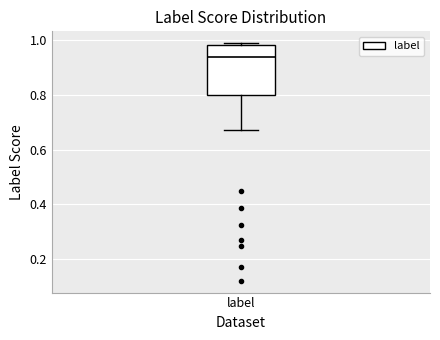

Transcribe this box plot: give where the median line is, the range the box spans, and where the two whiskers end, as read against the y-axis. The values are not printed on the chart, so give them approximately, as read against the axis.

median 0.94, box 0.80 to 0.98, whiskers 0.68 to 0.98 (just above the box's upper edge)